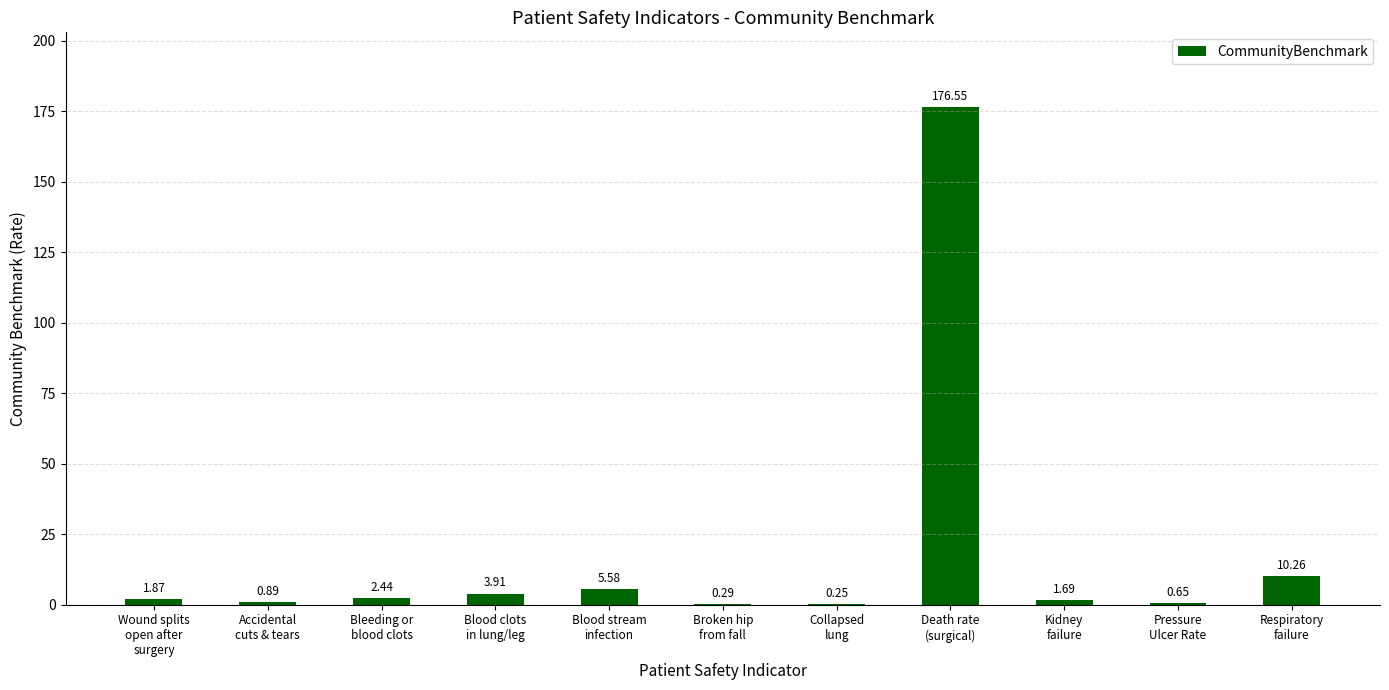

What is the sum of all values?

204.4